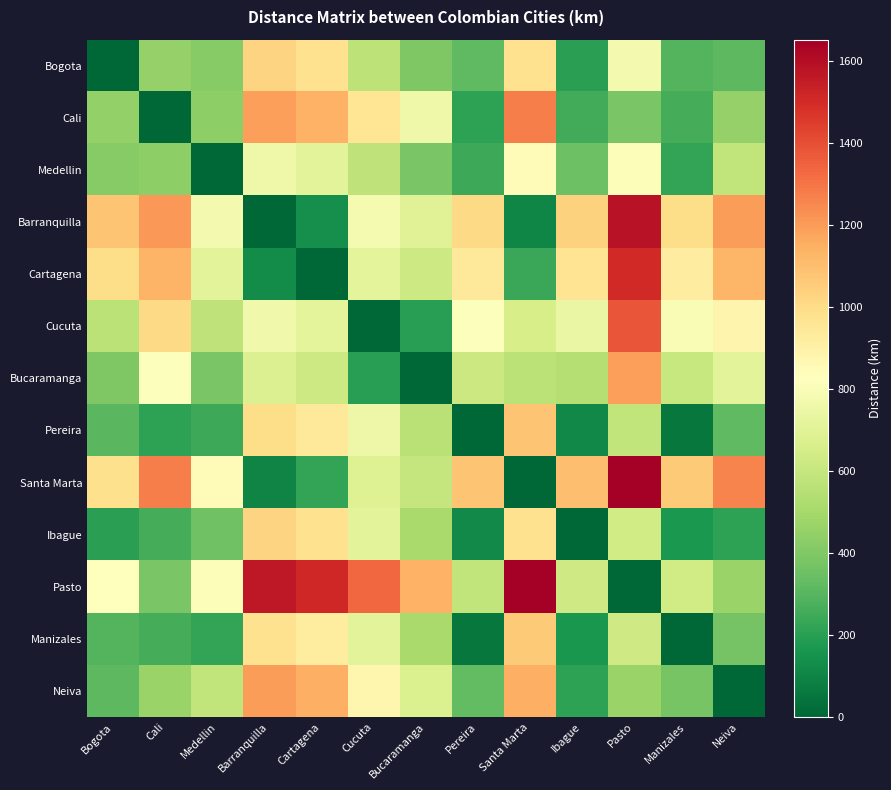

List the series in order of their peak value, highest first.

Pasto, Santa Marta, Barranquilla, Cartagena, Cucuta, Cali, Neiva, Bucaramanga, Pereira, Manizales, Ibague, Bogota, Medellin